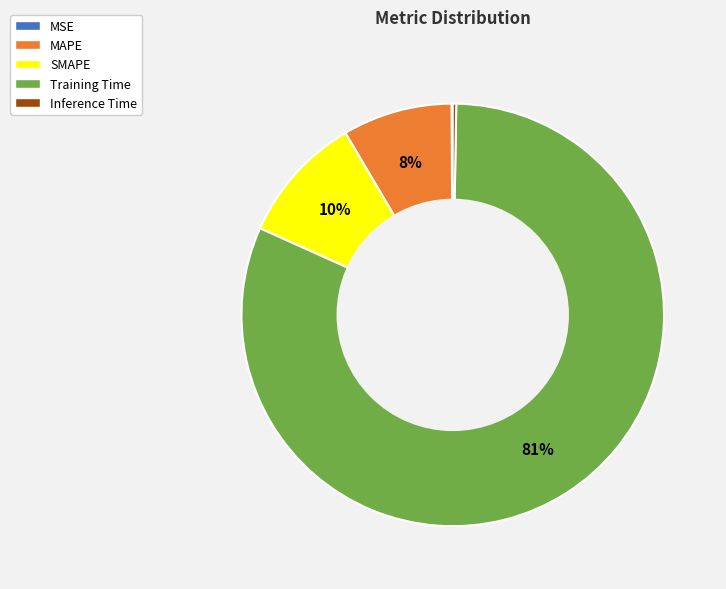

What is the majority slice?

Training Time